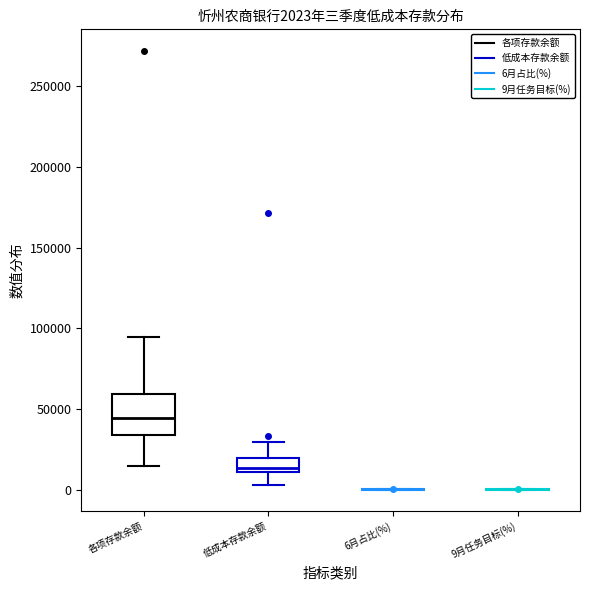

Which box is the tallest, from its lower edge to its upper edge?

各项存款余额